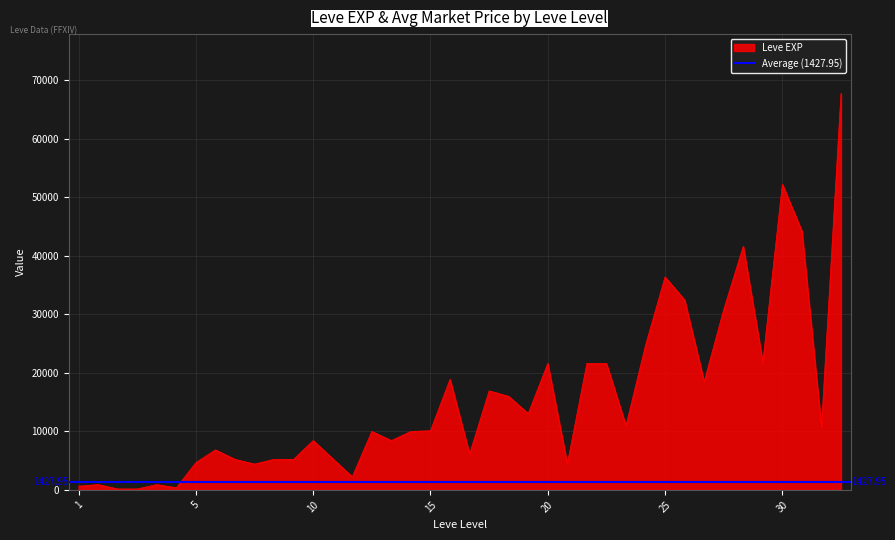

How many values are below 10100?

20